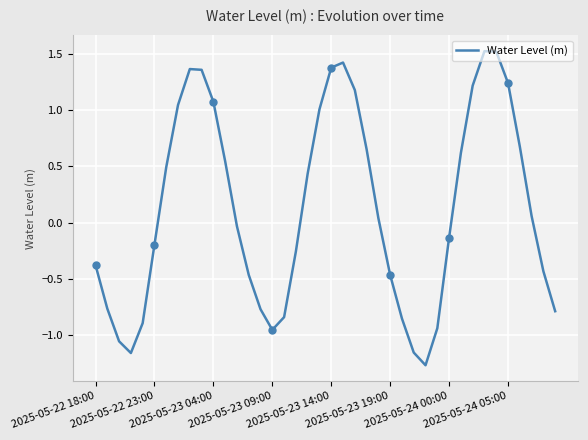

What is the maximum value for Water Level (m)?

1.5